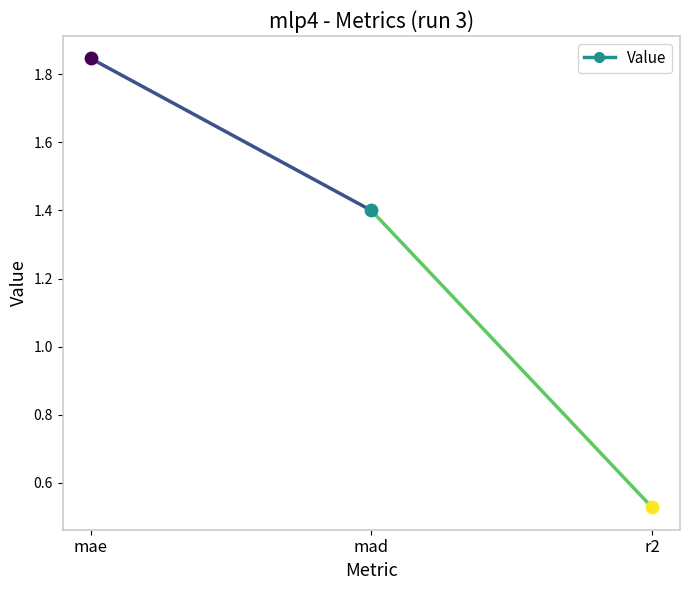

At which category is the sum across all series the highest?

mae